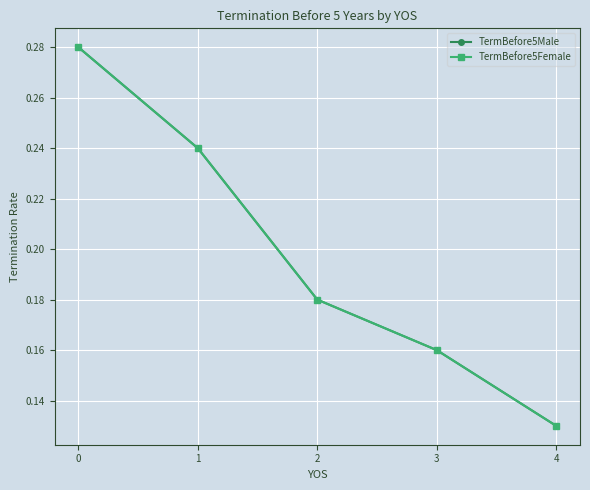

Is this an area chart (filled region under the line)?

No